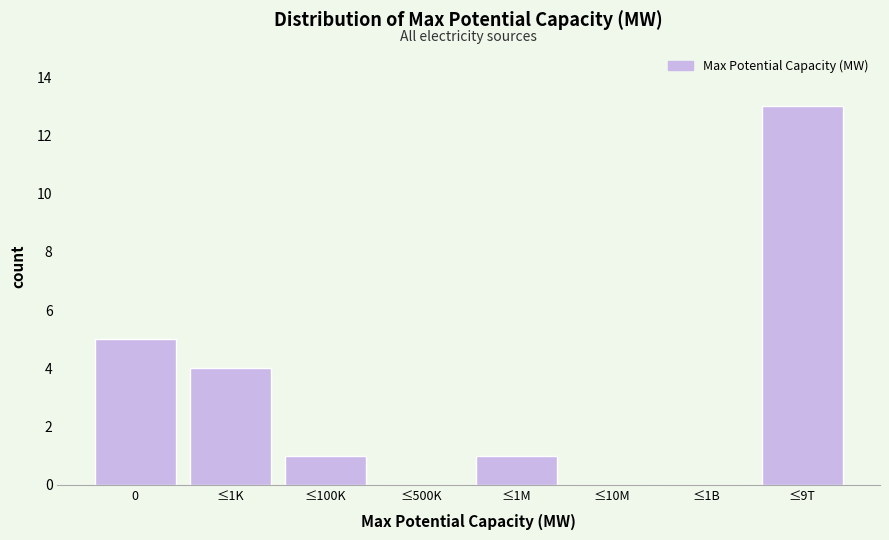

Reading left to right, list all the values displayed in this chart.

0=5	≤1K=4	≤100K=1	≤500K=0	≤1M=1	≤10M=0	≤1B=0	≤9T=13